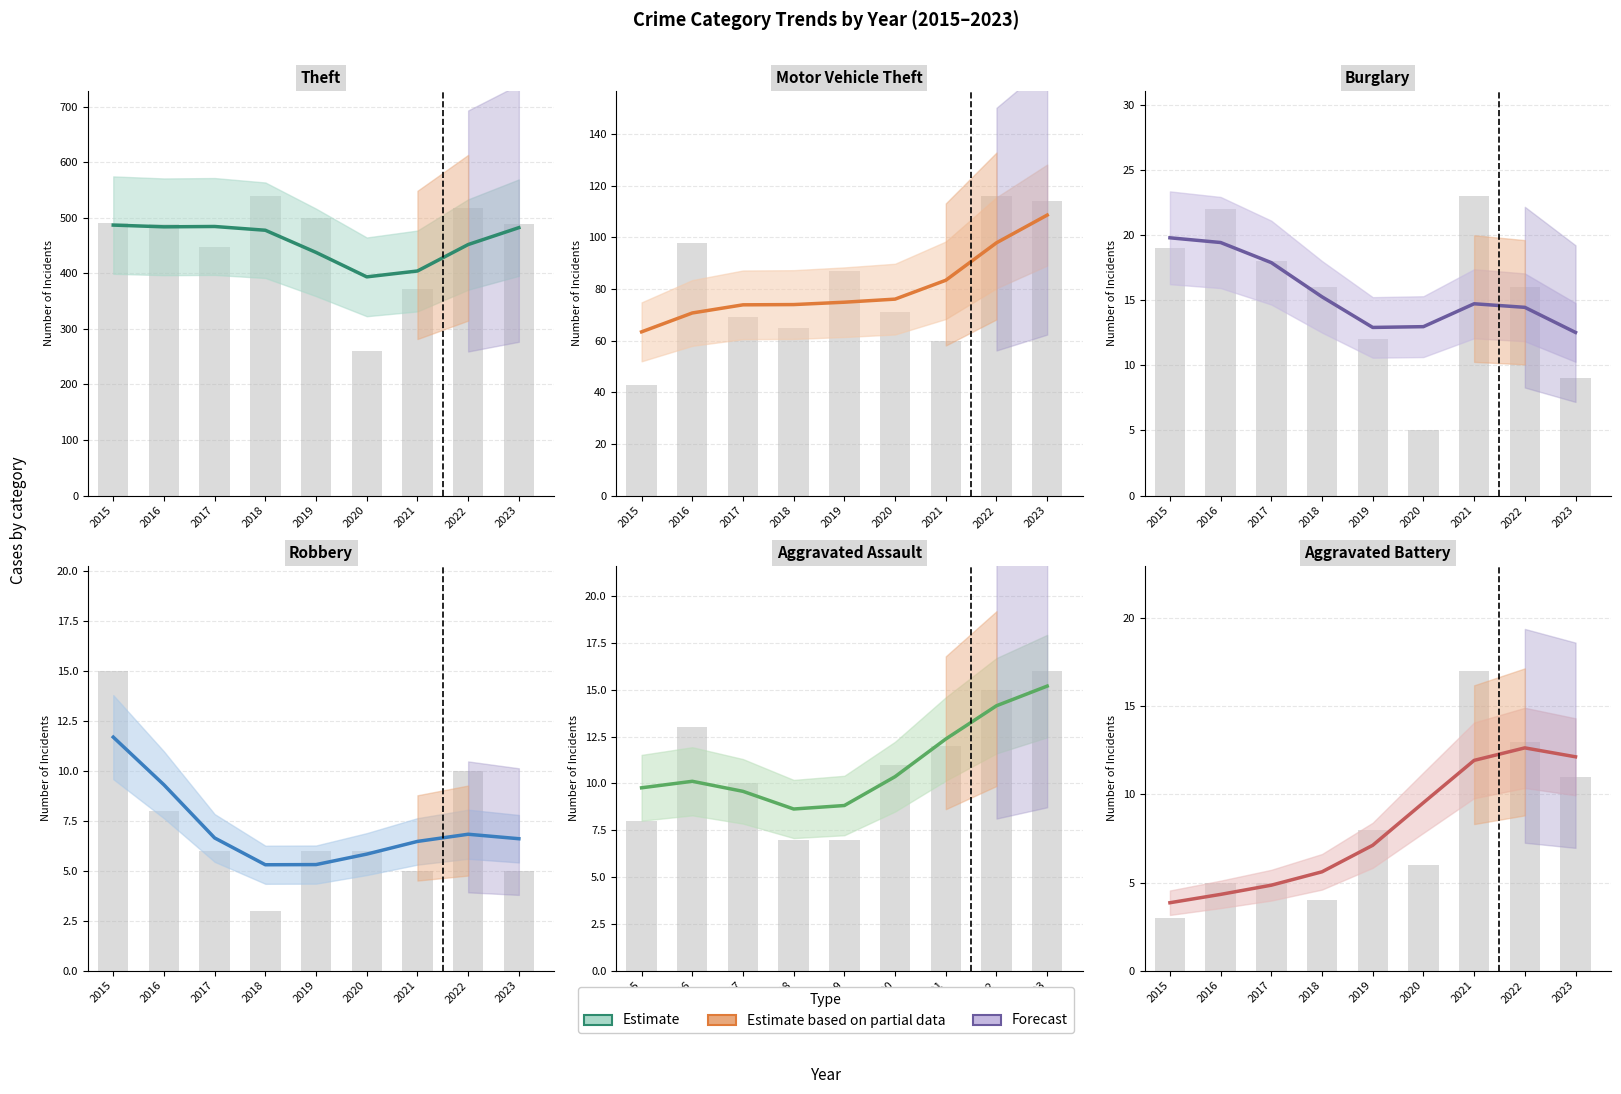

What is the sum of the values at 2021 and 2022?

24.6